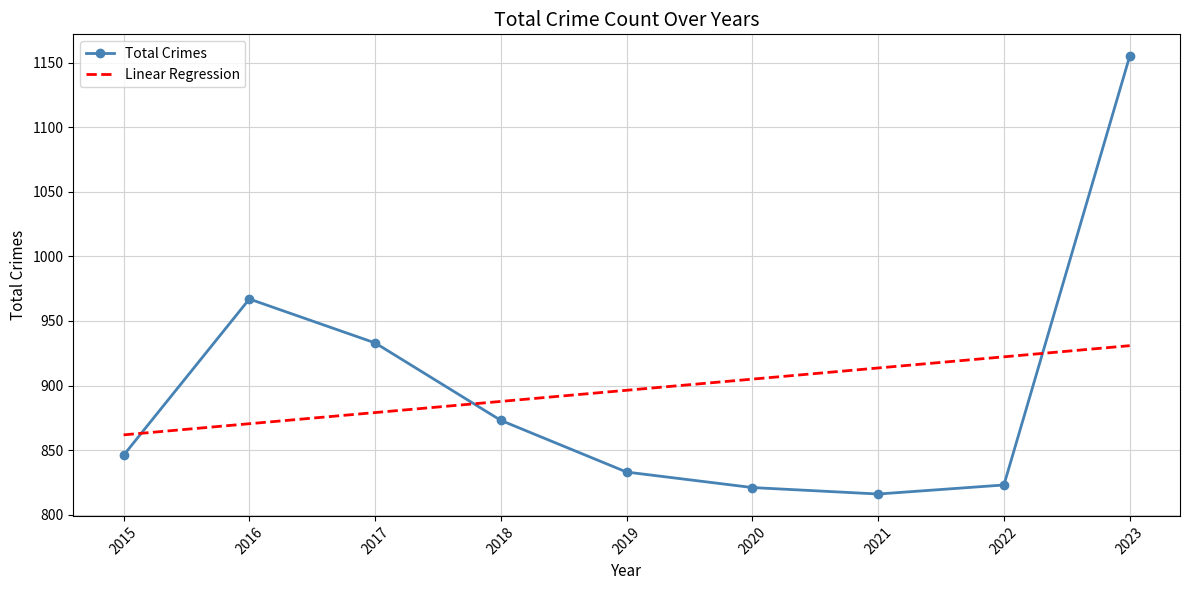

What is the maximum value shown in the chart?

1155.0